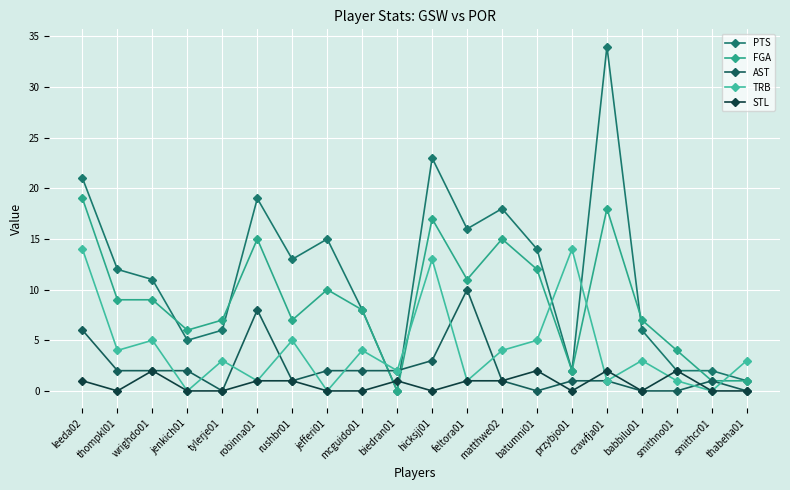

What are all the series names shown in the legend?

PTS, FGA, AST, TRB, STL